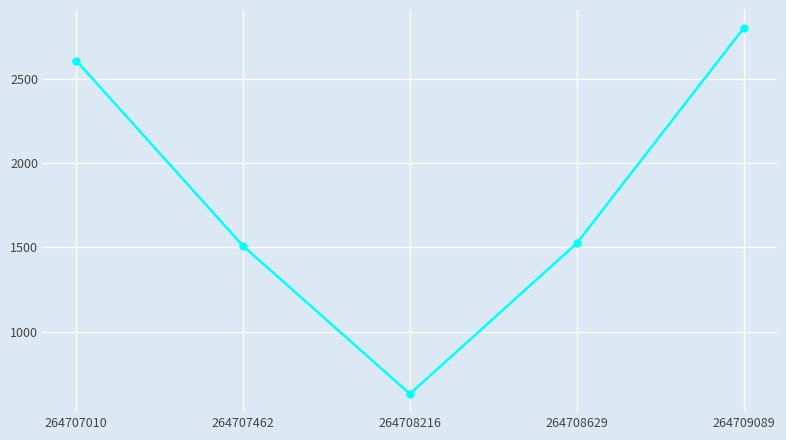

How many points are lower than both their immediate neighbors (excluding endpoints)?

1